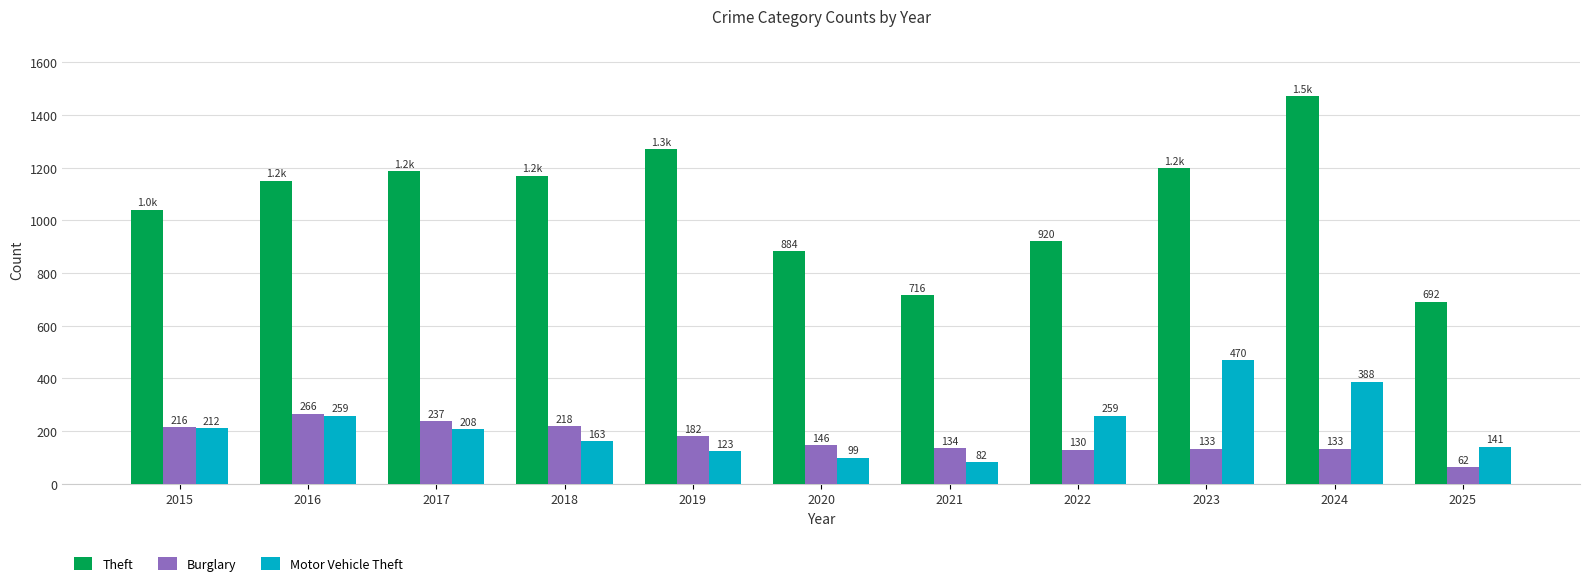

How many data points in Burglary are less than 146?

5